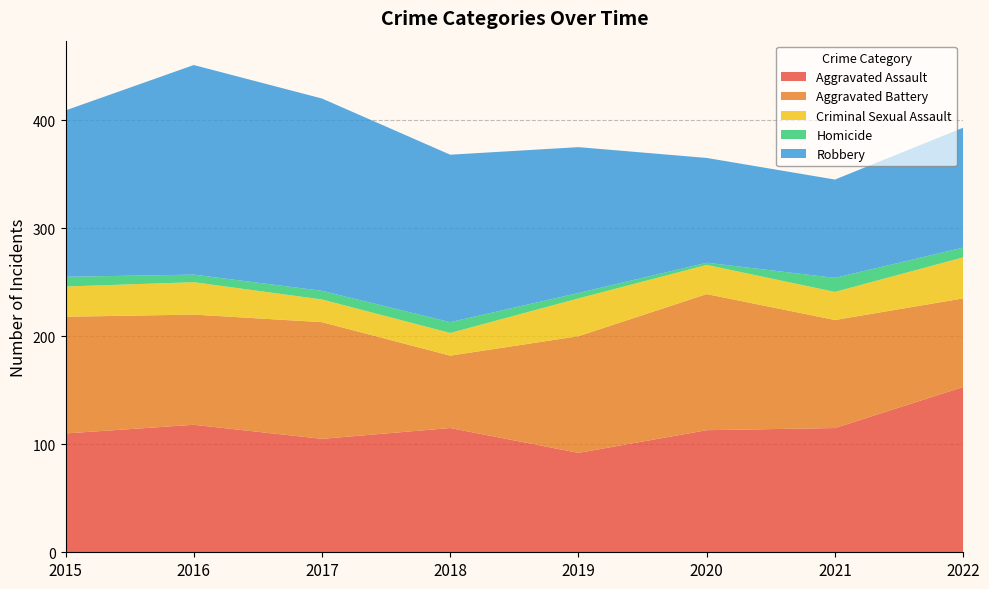

Reading left to right, list all the values displayed in this chart.

Aggravated Assault: 2015=110	2016=118	2017=105	2018=115	2019=92	2020=113	2021=115	2022=153
Aggravated Battery: 2015=108	2016=102	2017=108	2018=67	2019=108	2020=126	2021=100	2022=82
Criminal Sexual Assault: 2015=28	2016=30	2017=21	2018=21	2019=35	2020=27	2021=26	2022=38
Homicide: 2015=9	2016=7	2017=8	2018=10	2019=5	2020=2	2021=13	2022=9
Robbery: 2015=154	2016=194	2017=178	2018=155	2019=135	2020=97	2021=91	2022=111